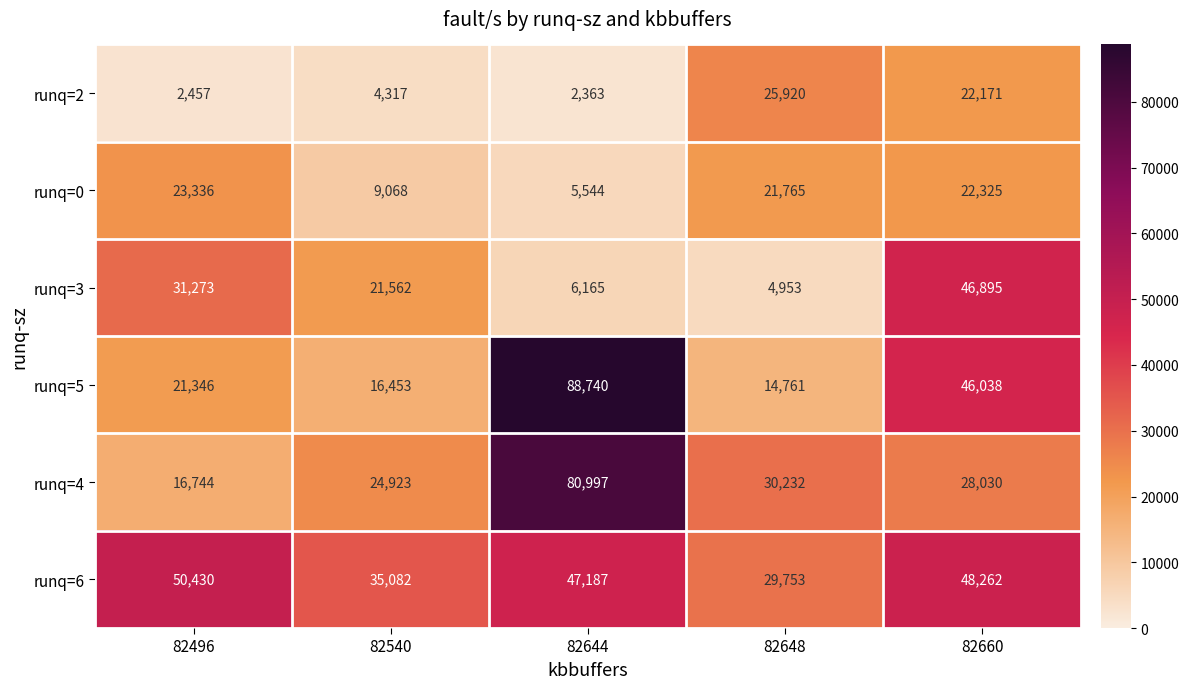

List the series in order of their peak value, highest first.

runq=5, runq=4, runq=6, runq=3, runq=2, runq=0